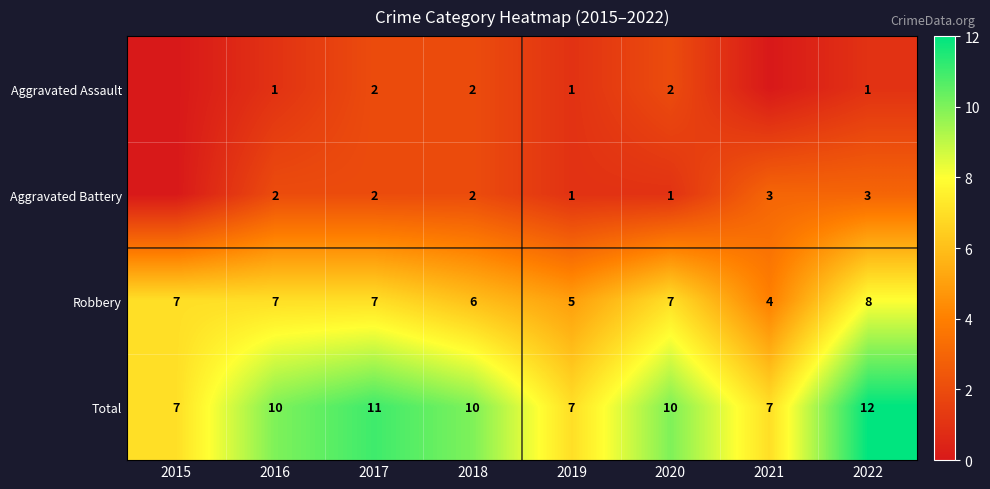

Count the number of data series in this chart.

4